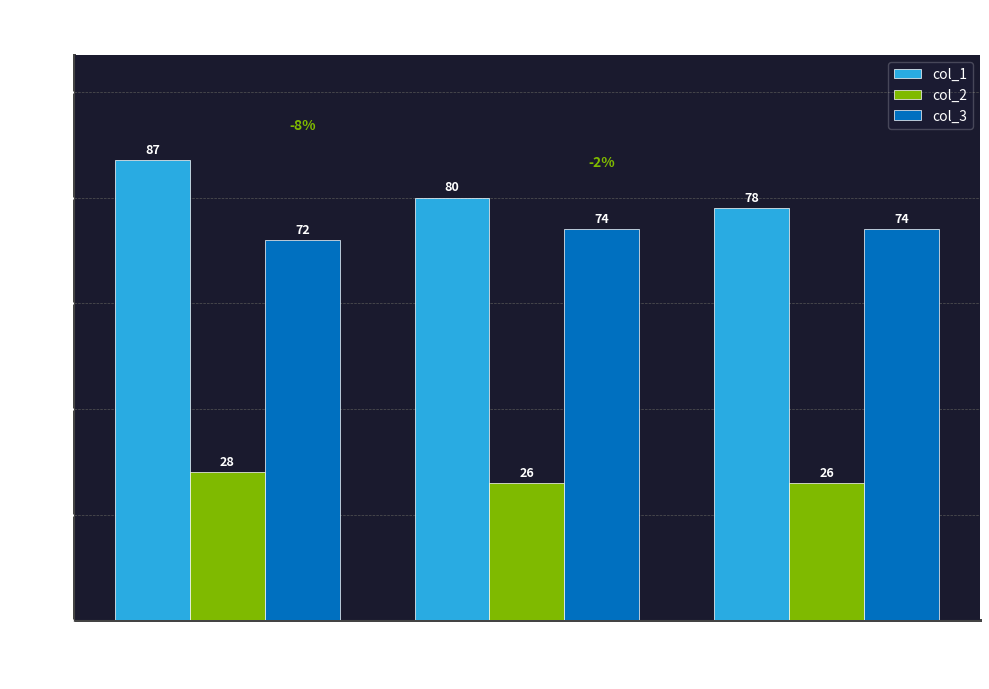

Is it true that col_1 equals 87 at 13?

True